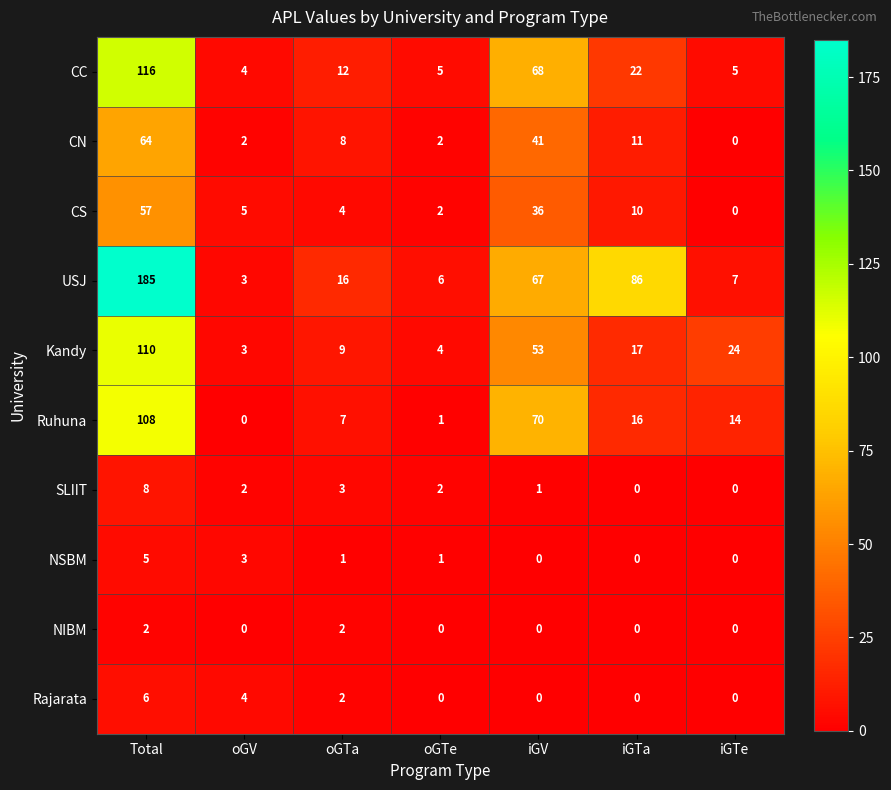

At how many categories does at least one series exceed 183?

1